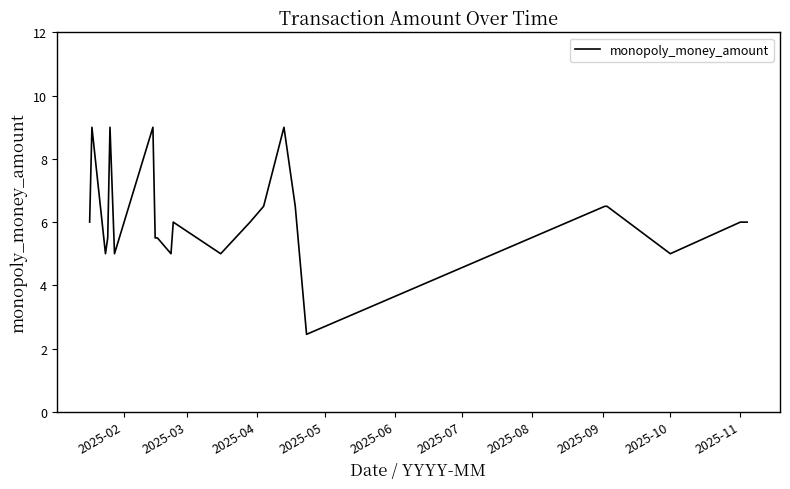

What is the greatest value displayed?

9.0